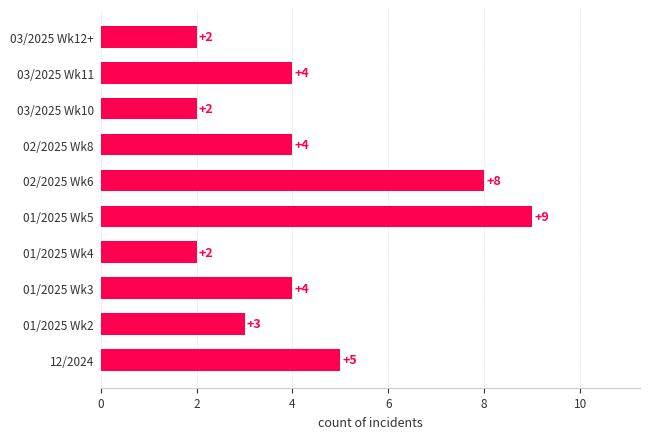

True or false: the data shows 7 at 02/2025 Wk8.

False